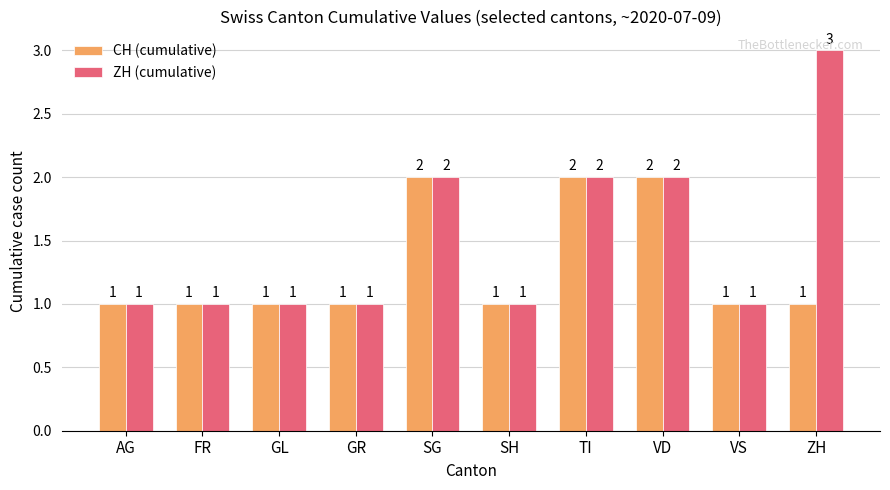

Reading left to right, what are all the values shown in this chart?

CH (cumulative): AG=1	FR=1	GL=1	GR=1	SG=2	SH=1	TI=2	VD=2	VS=1	ZH=1
ZH (cumulative): AG=1	FR=1	GL=1	GR=1	SG=2	SH=1	TI=2	VD=2	VS=1	ZH=3